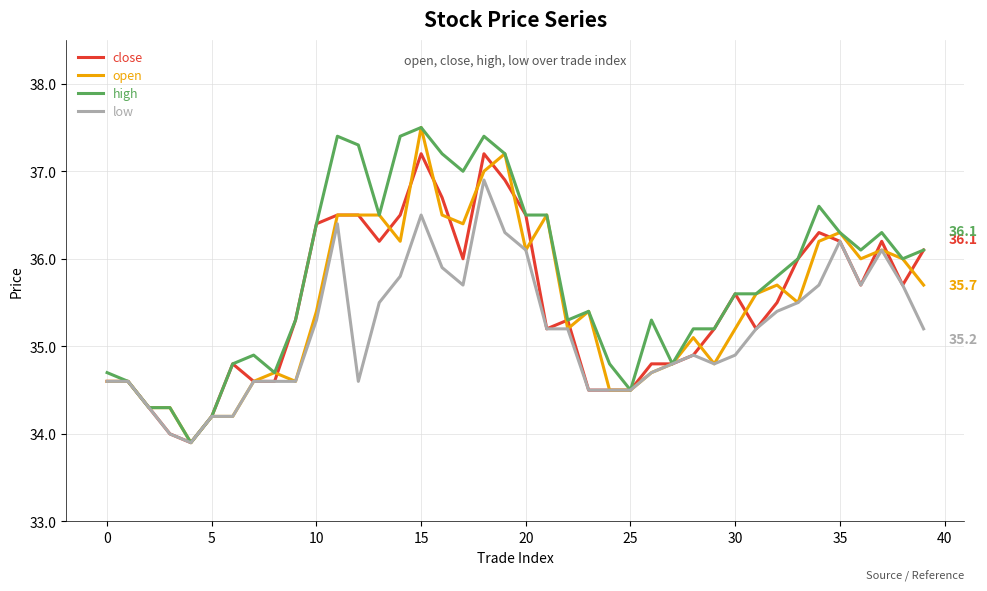

What is the highest value of the open series?

37.5